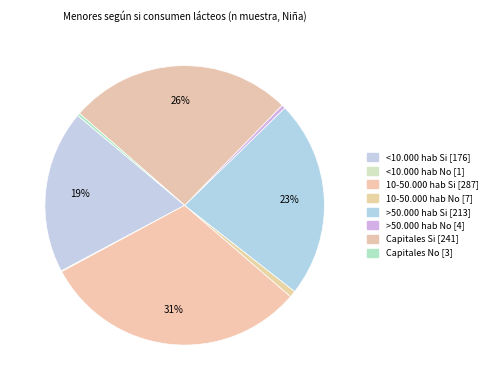

Which category has the smallest portion of the pie?

<10.000 hab No